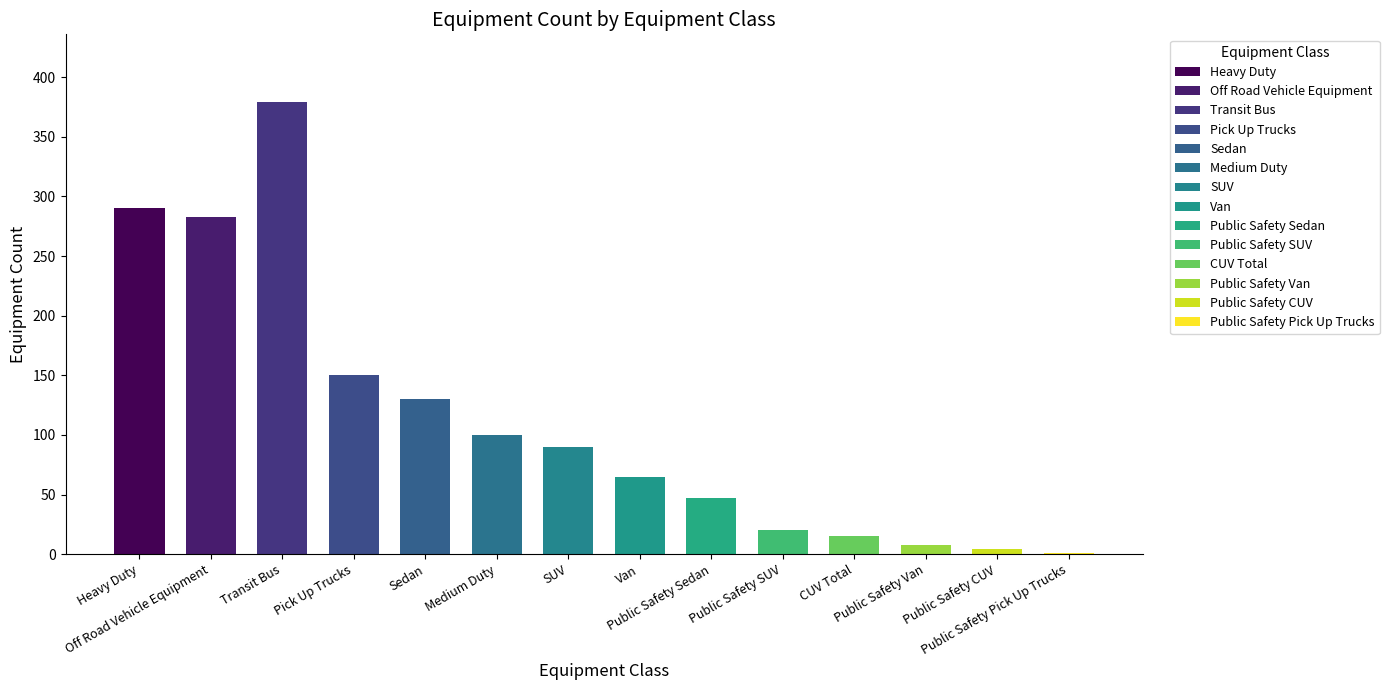

What is the maximum value shown in the chart?

379